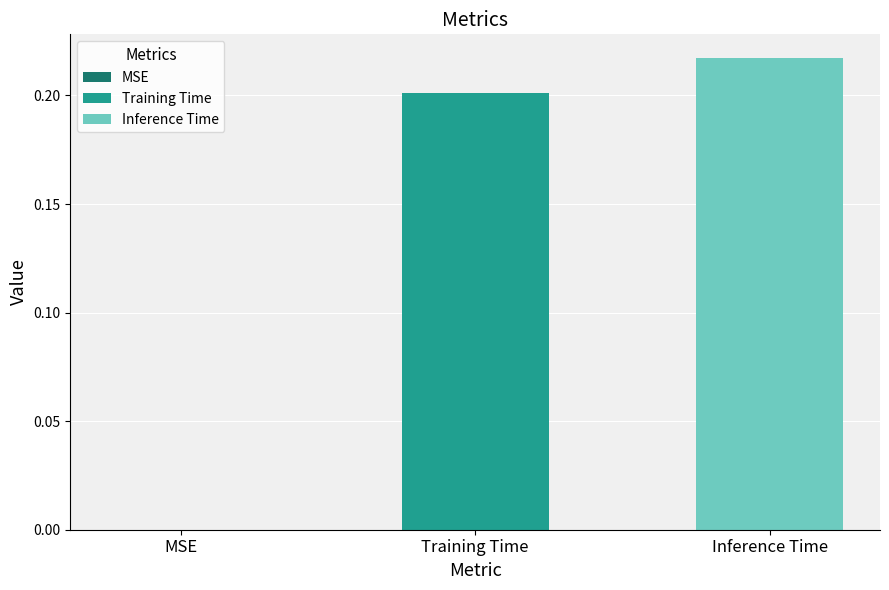

Which series has the largest range (max minus min)?

Training Time